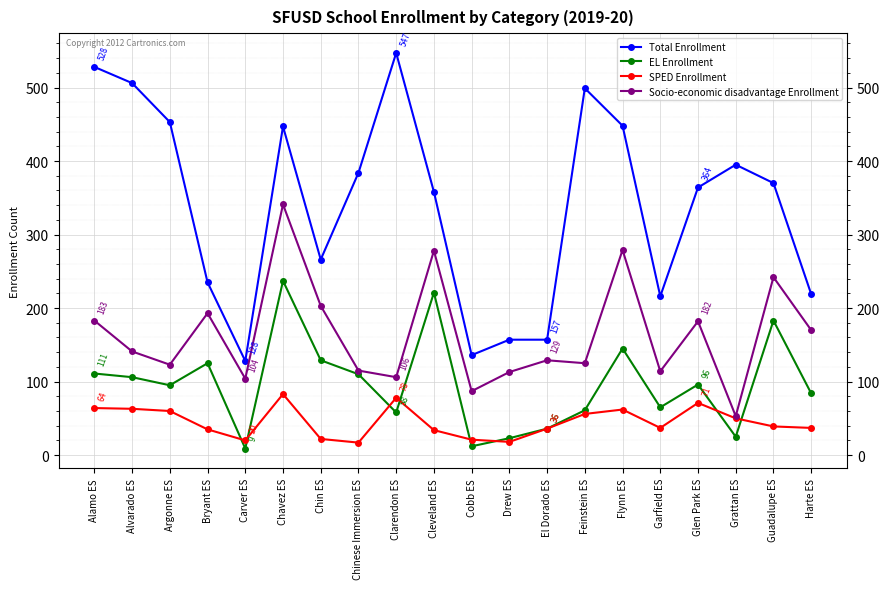

True or false: Total Enrollment and SPED Enrollment cross at least once.

False